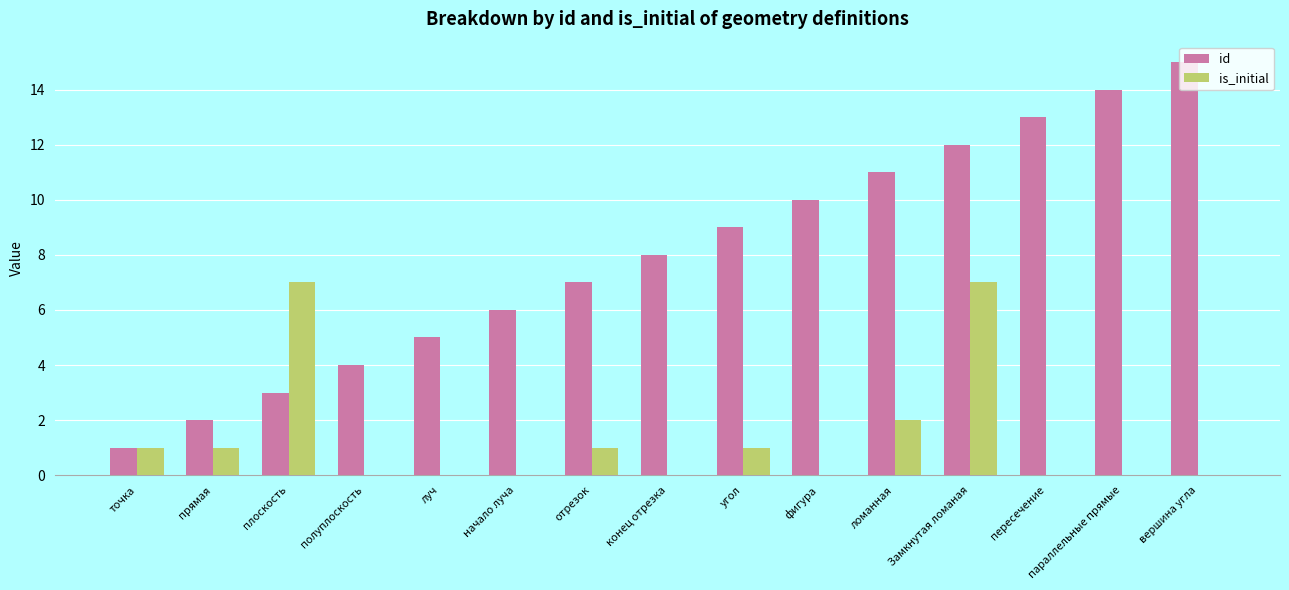

Read the is_initial value at плоскость.

7